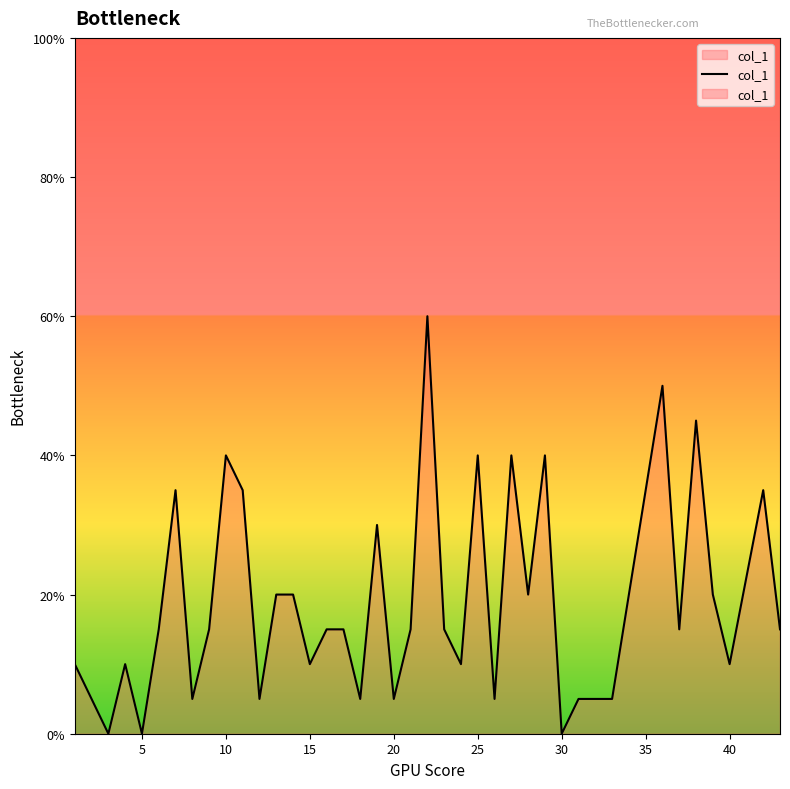

What is the average value?

0.2